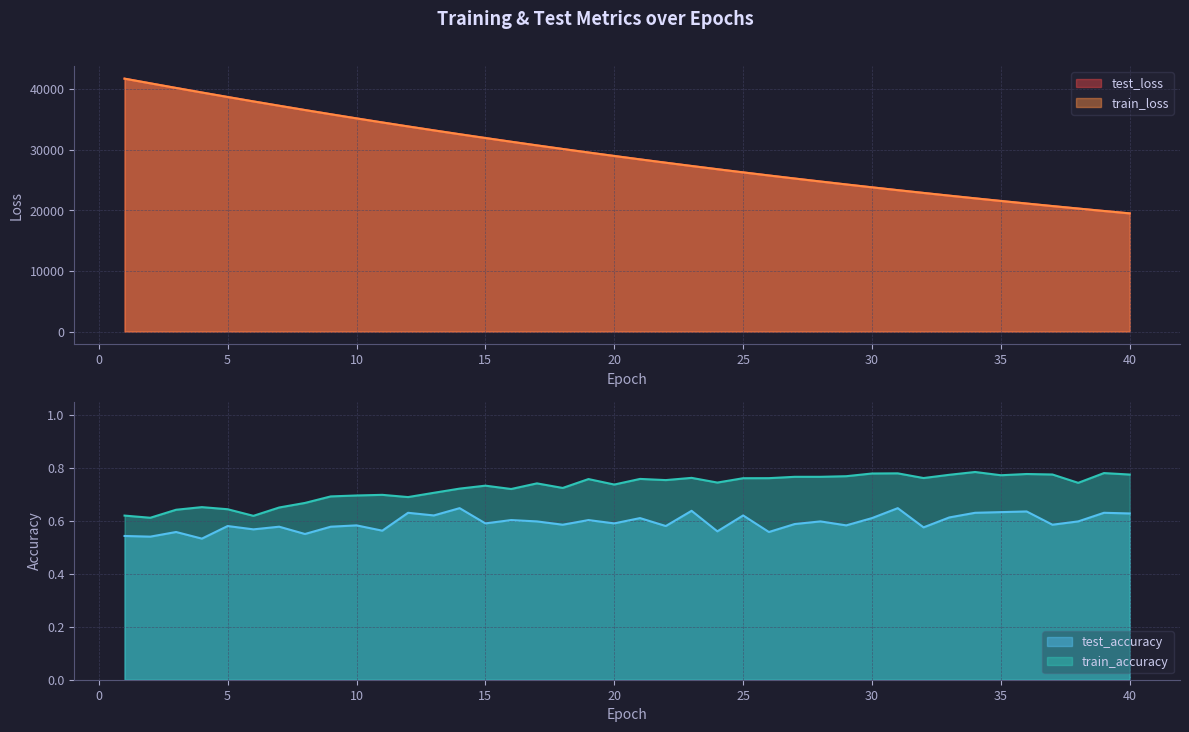

What is the spread (max minus min) of values at 7?

37245.3